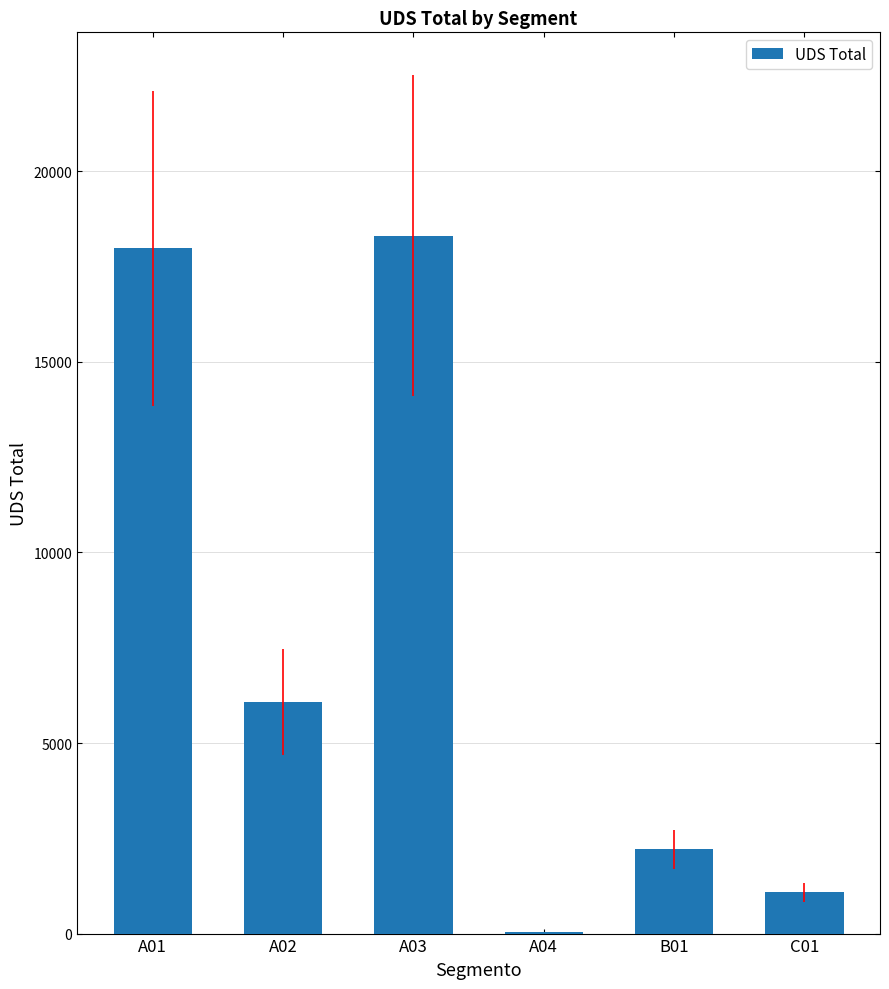

Are the bars horizontal?

No